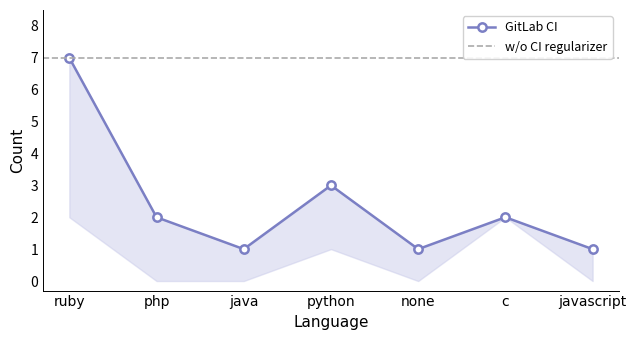

Which series has the largest total across all categories?

GitLab CI